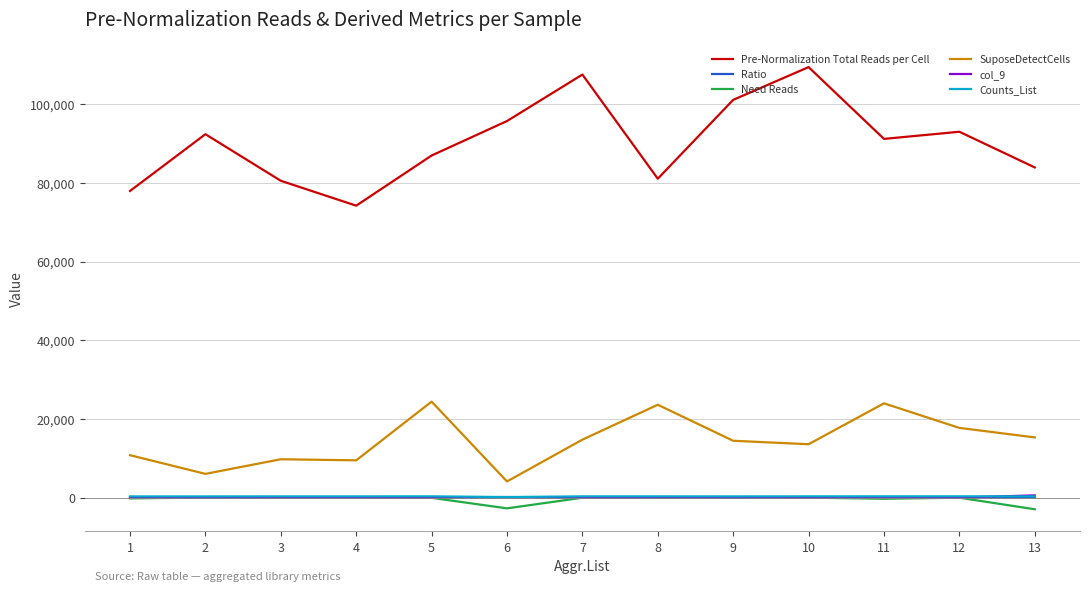

At how many categories does at least one series exceed 52904?

13